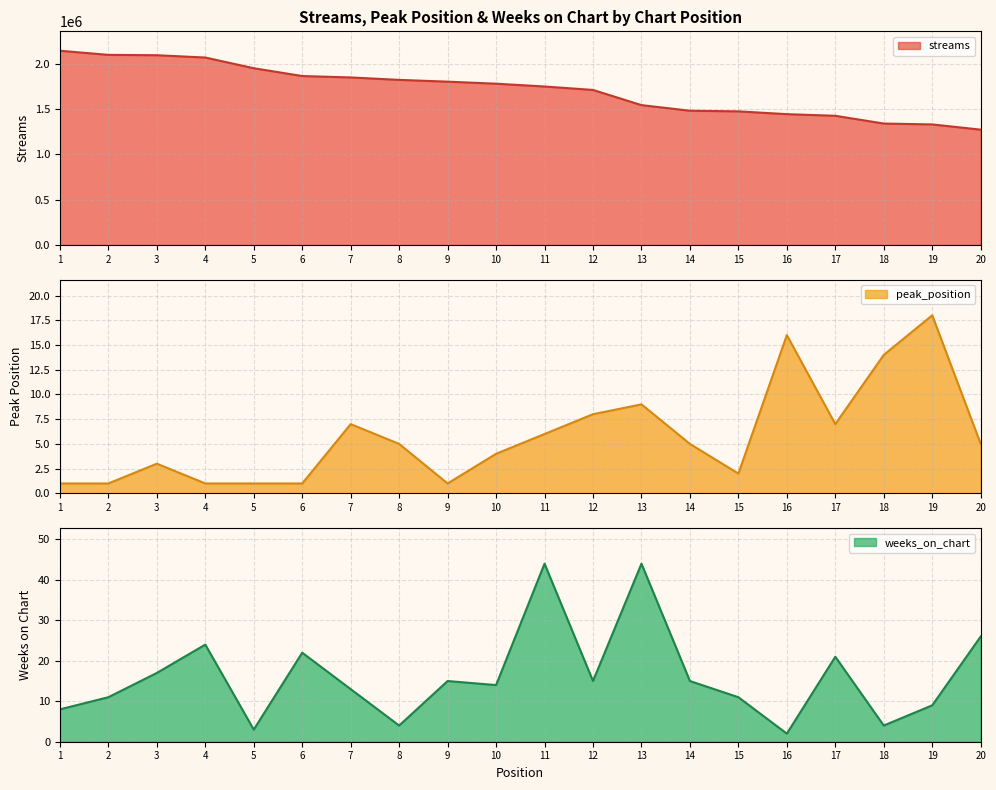

Reading left to right, transcribe all the data shown in this chart.

streams: 2142497	2097337	2093149	2067776	1949759	1863689	1847989	1821303	1801597	1779174	1748306	1710254	1542916	1480885	1474063	1443161	1425249	1339483	1329953	1272140
peak_position: 1	1	3	1	1	1	7	5	1	4	6	8	9	5	2	16	7	14	18	5
weeks_on_chart: 8	11	17	24	3	22	13	4	15	14	44	15	44	15	11	2	21	4	9	26